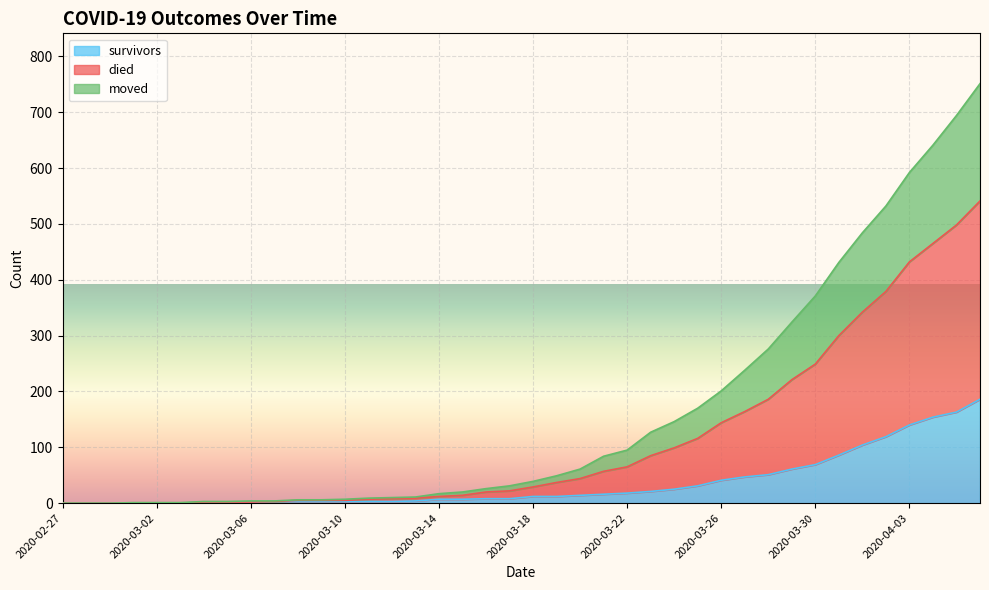

What is the highest value of the survivors series?

186